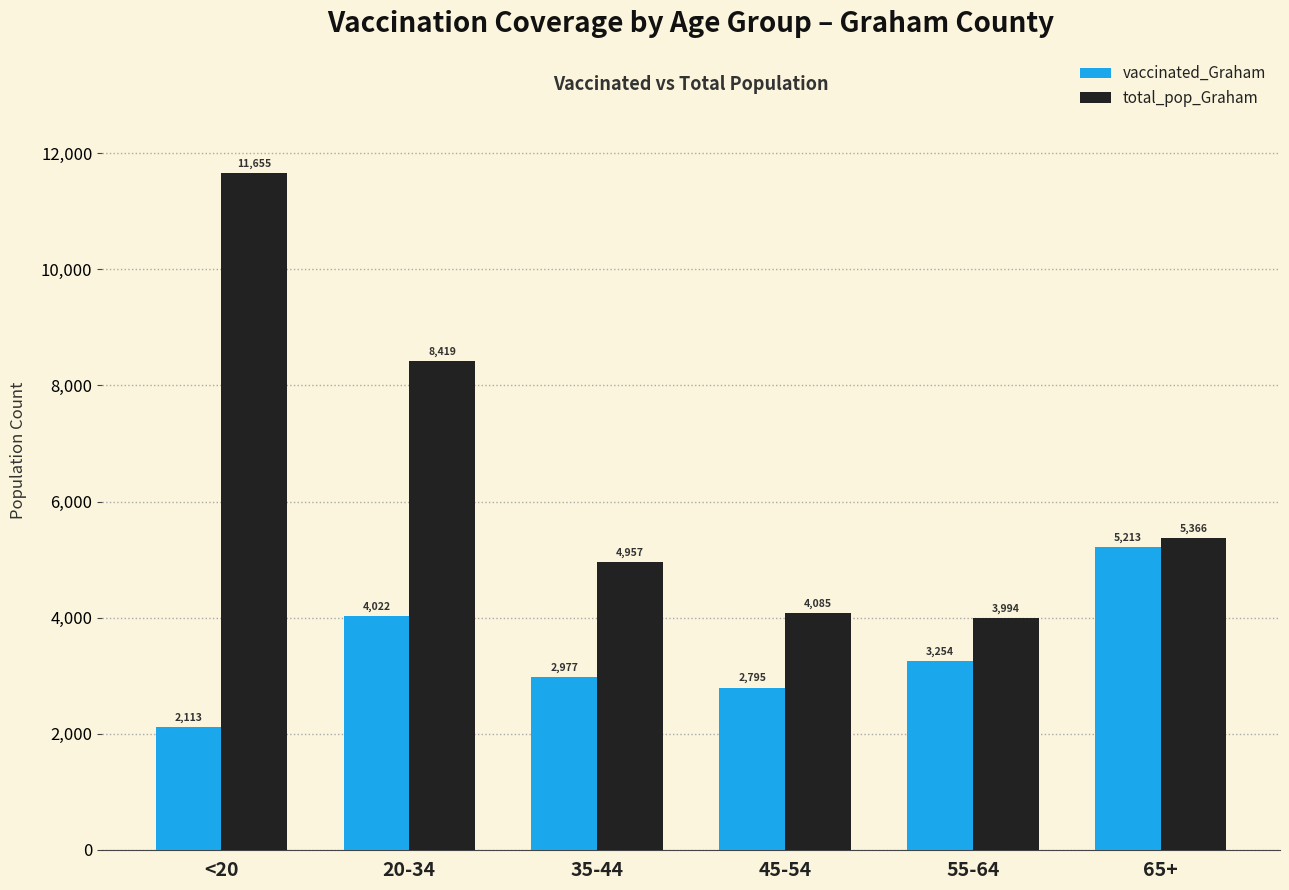

The vaccinated_Graham series shows 4161 at 35-44. True or false?

False